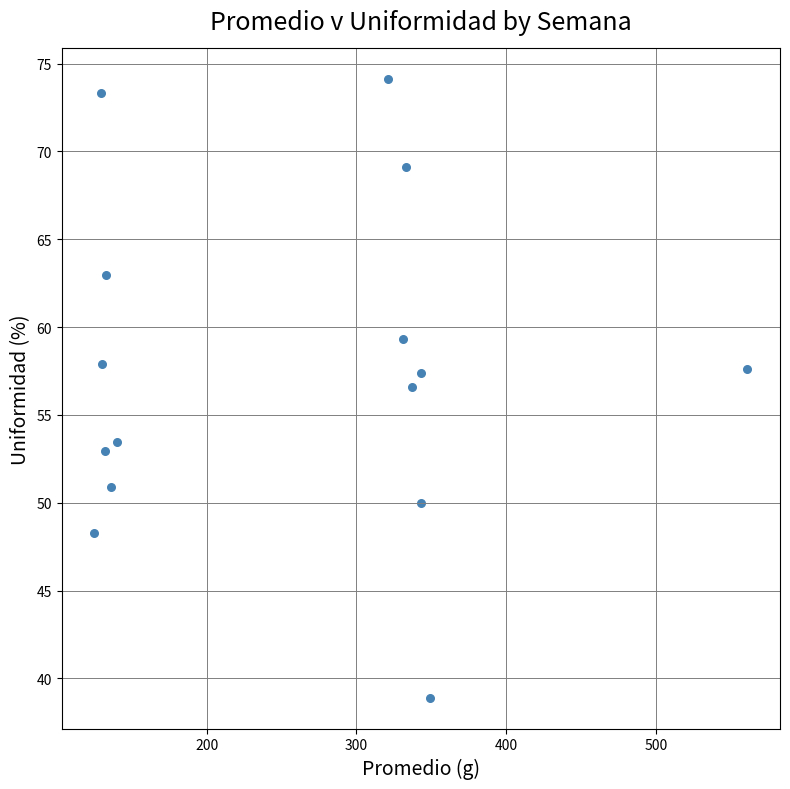

What Y value in the scatter plot is closest to 56?

56.6